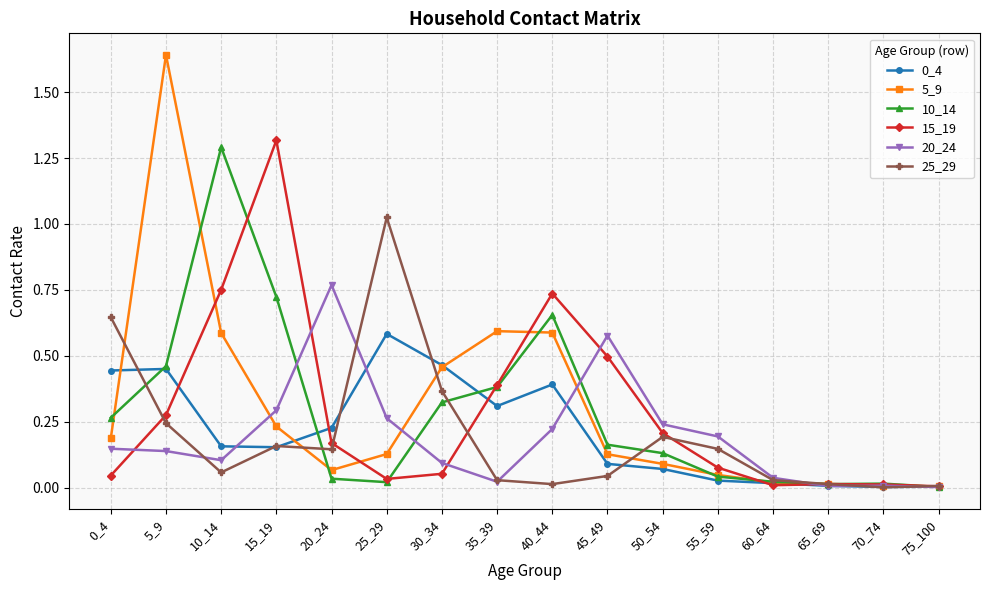

At which category is the sum across all series the highest?

5_9